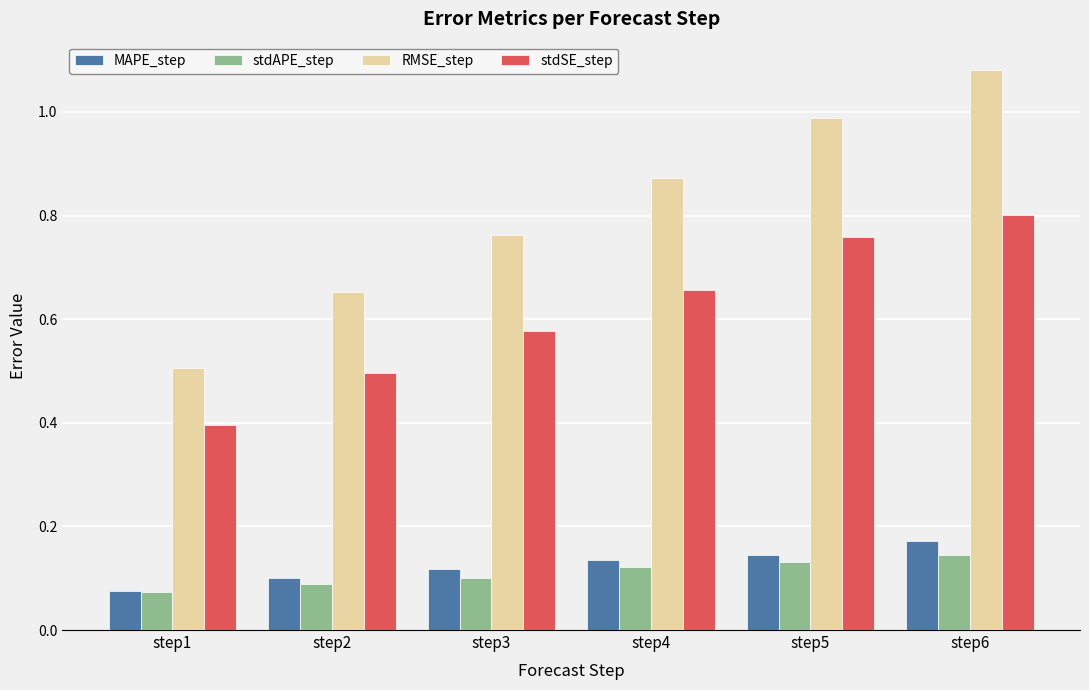

At how many categories does at least one series exceed 0?

6